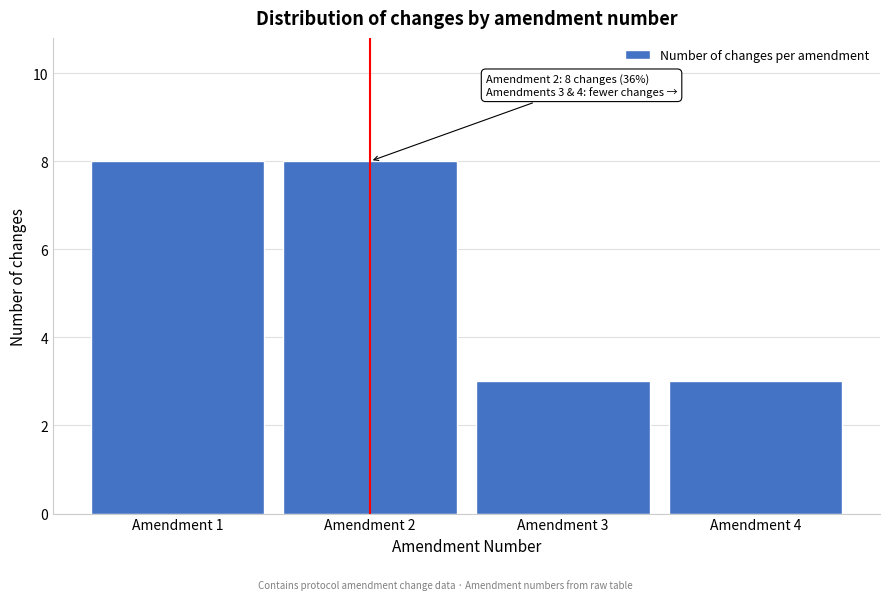

Reading right to left, what are all the values shown in this chart?

Amendment 4=3	Amendment 3=3	Amendment 2=8	Amendment 1=8